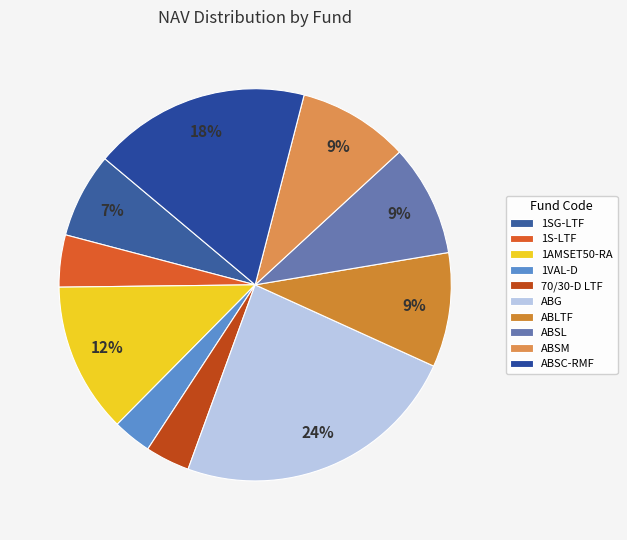

Rank the categories by value from highest to lowest.

ABG, ABSC-RMF, 1AMSET50-RA, ABLTF, ABSL, ABSM, 1SG-LTF, 1S-LTF, 70/30-D LTF, 1VAL-D